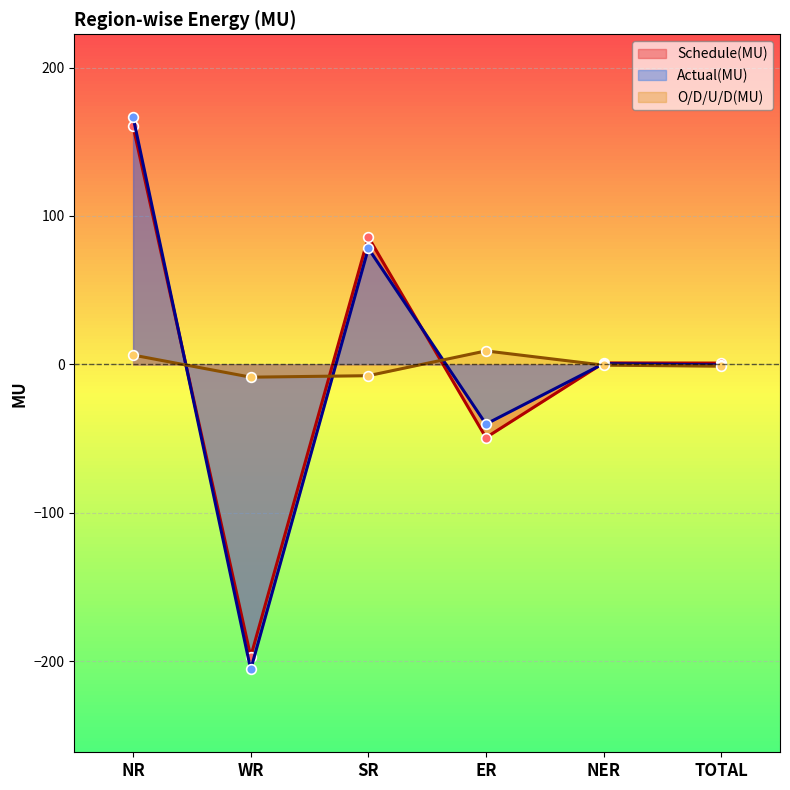

What are all the series names shown in the legend?

Schedule(MU), Actual(MU), O/D/U/D(MU)